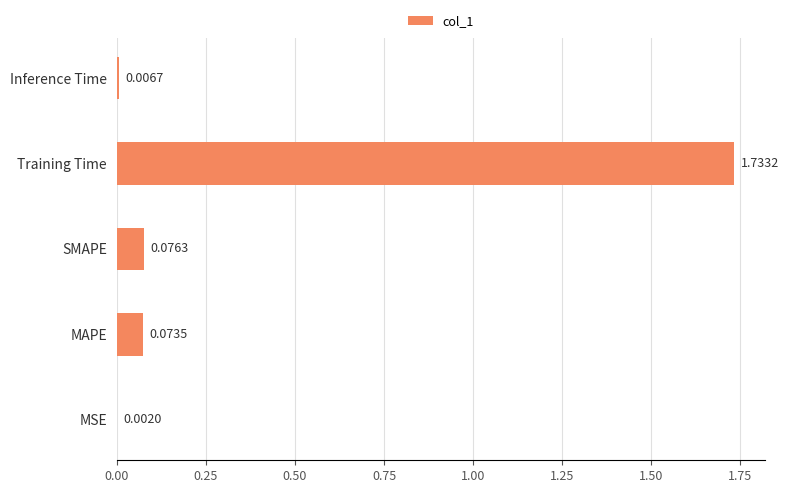

Where is the data nearest to the value 0?

MSE